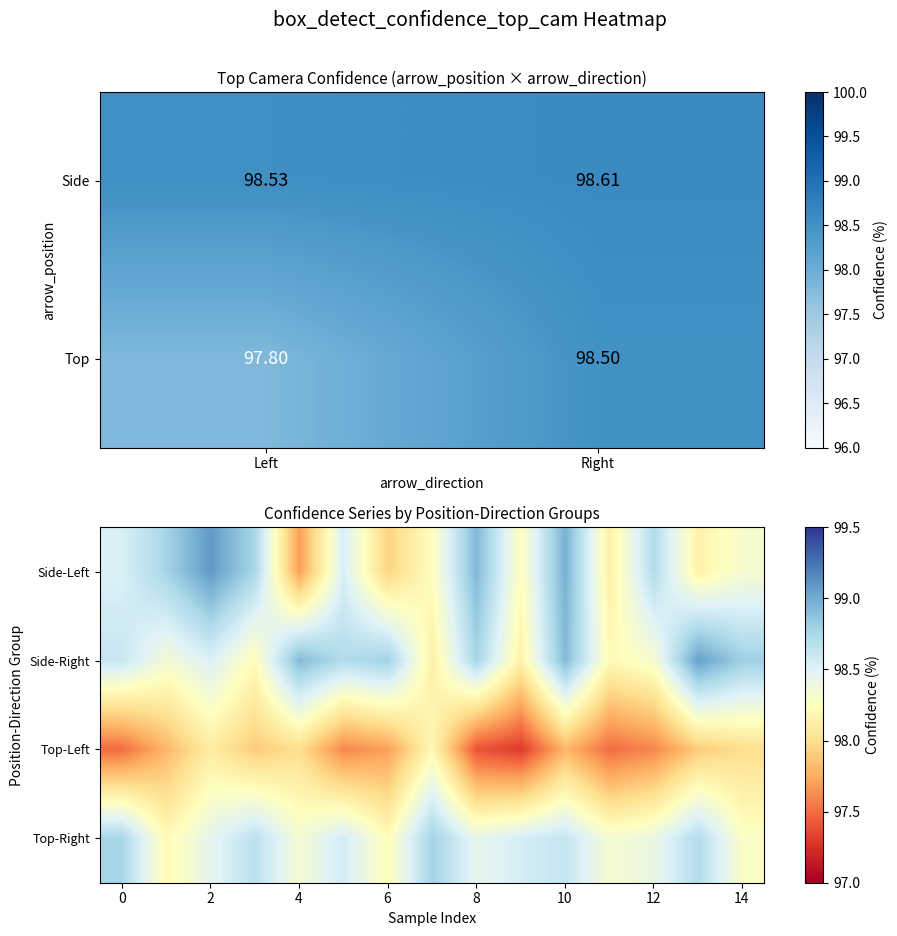

List the labels in order of Side value, largest first.

Right, Left